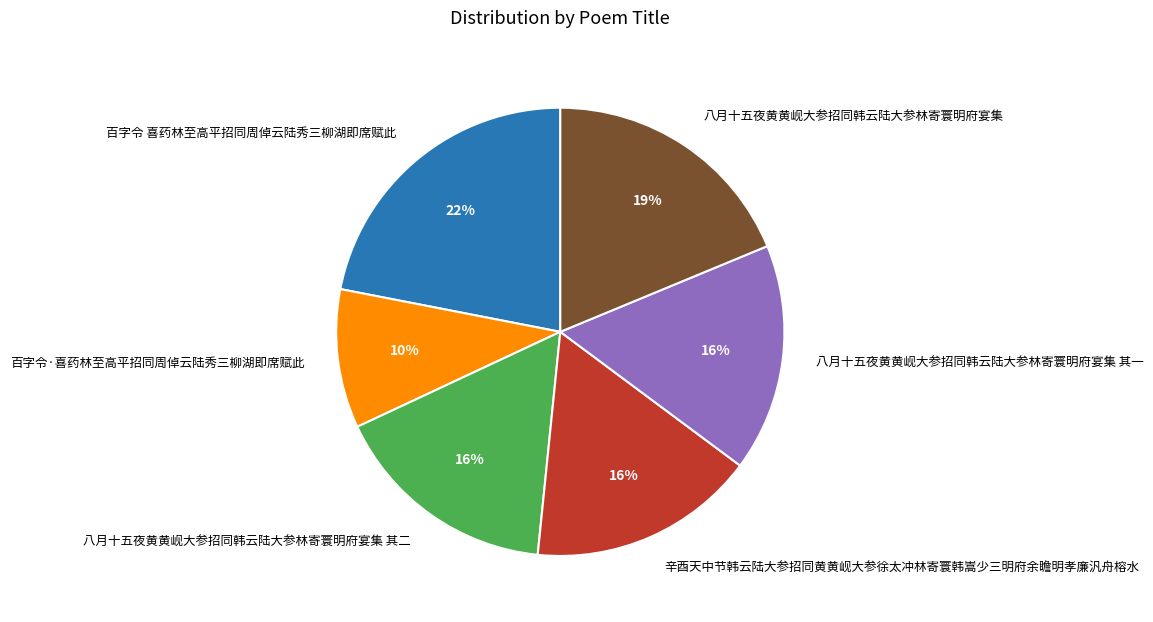

To the nearest percent, what percentage of the pie is 辛酉天中节韩云陆大参招同黄黄岘大参徐太冲林寄寰韩嵩少三明府余瞻明孝廉汎舟榕水?

16%